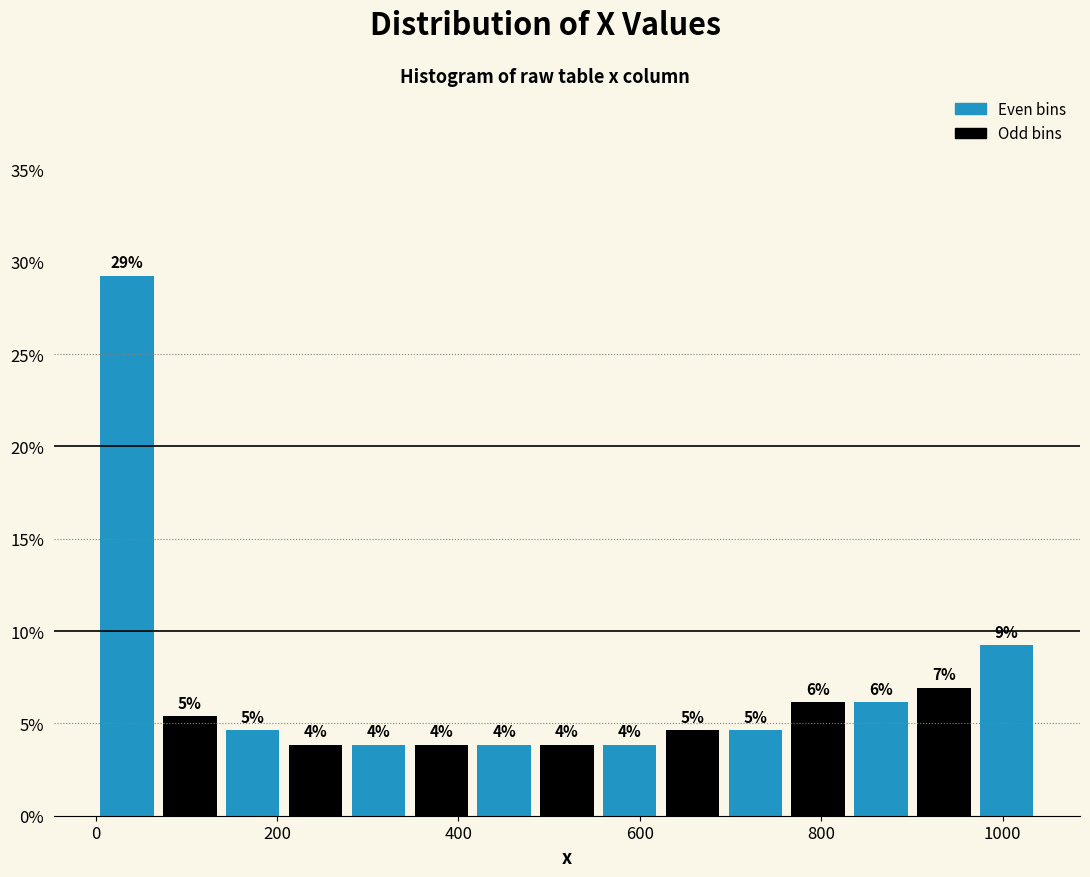

Around what value on the x-axis is the tallest bar? Give the approximate position of its centre, as read against the axis.

40